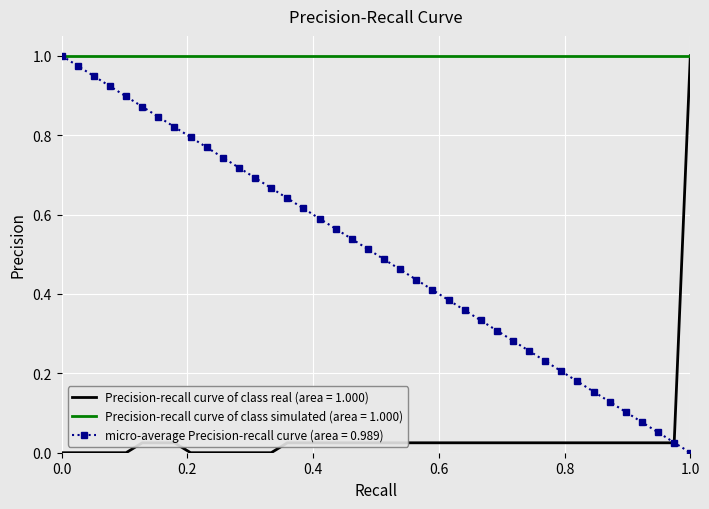

Rank the series by their average value, from highest to lowest.

Precision-recall curve of class simulated (area = 1.000), micro-average Precision-recall curve (area = 0.989), Precision-recall curve of class real (area = 1.000)